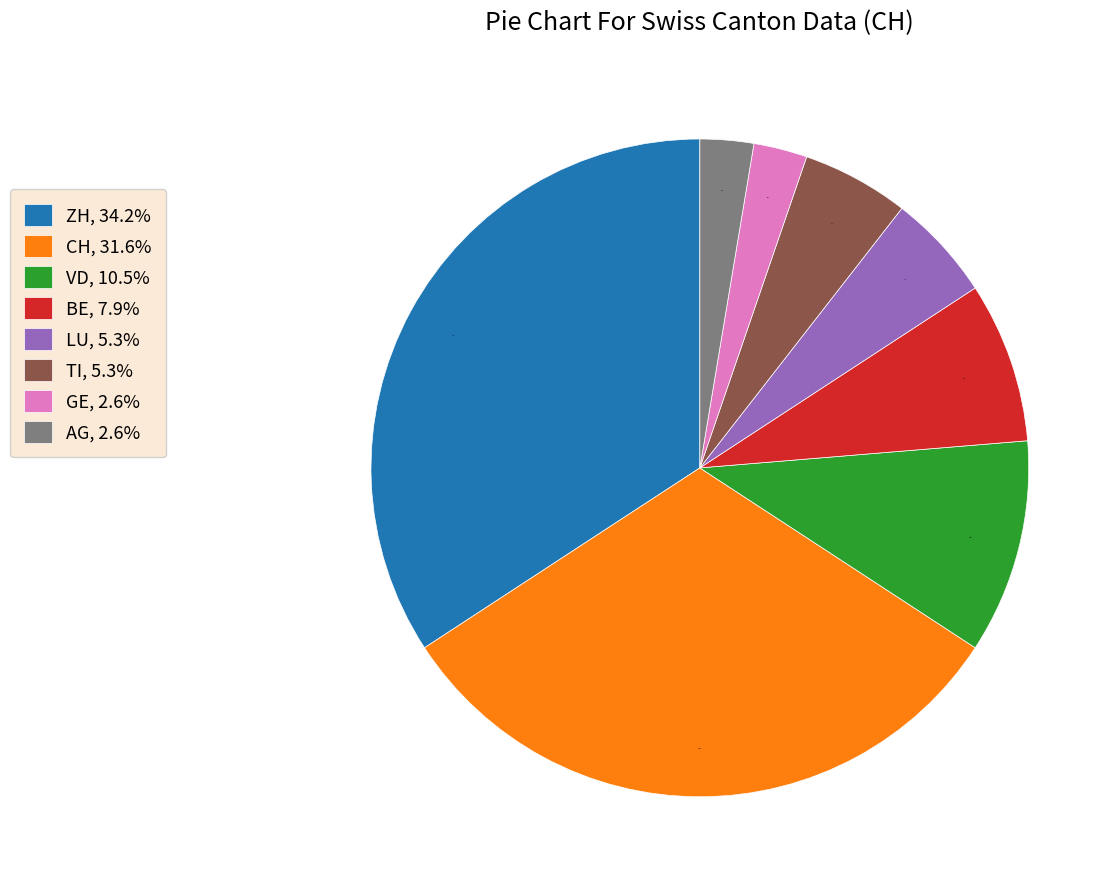

To the nearest percent, what portion does AG represent?

3%